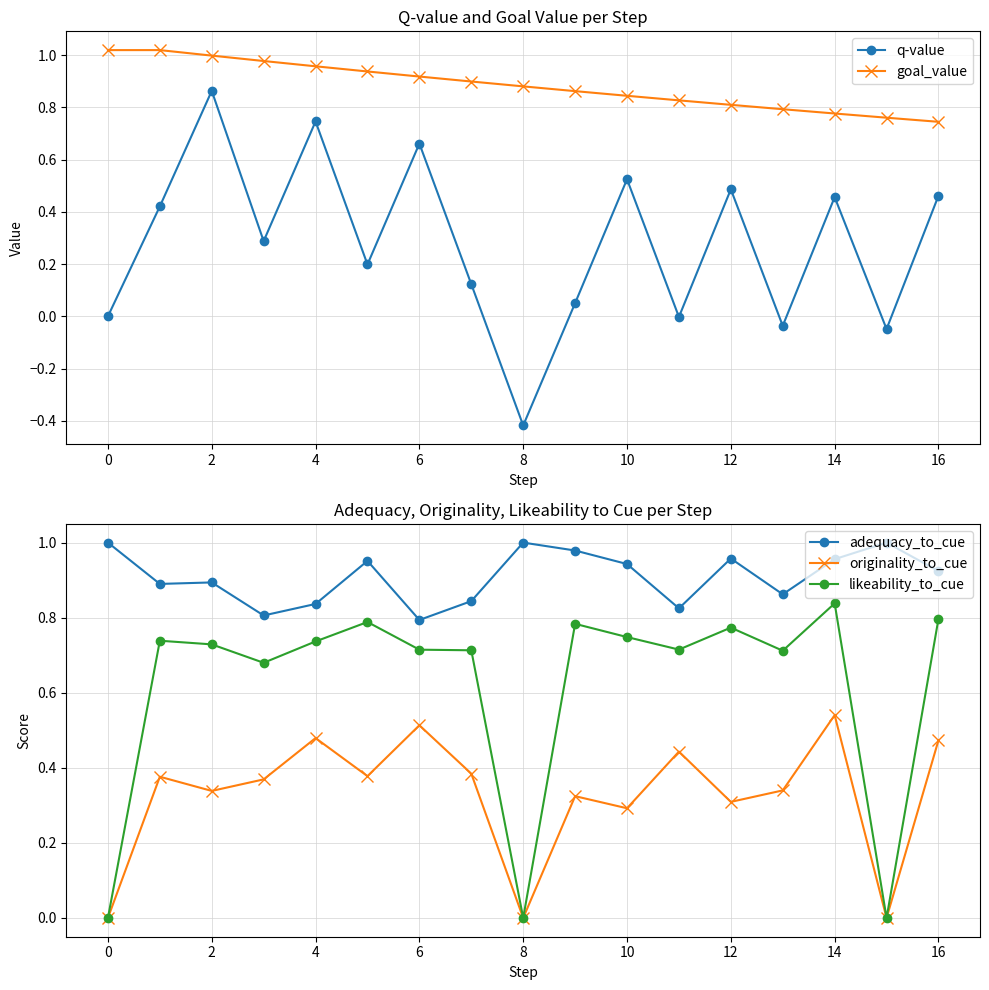

Does the chart display data point markers on the line(s)?

Yes